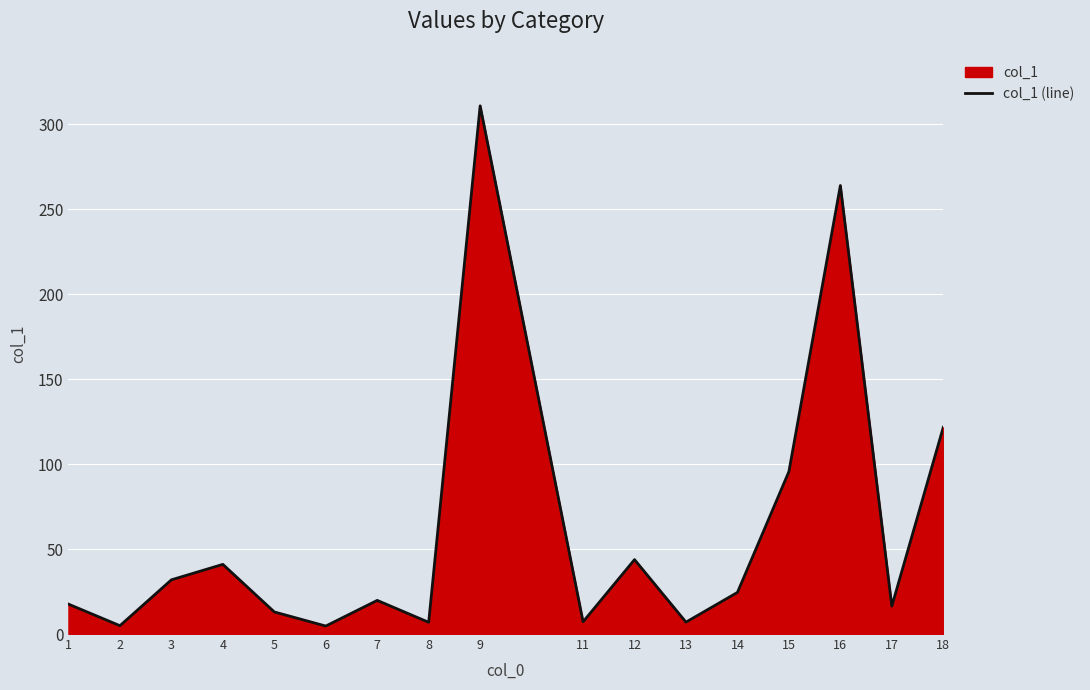

Reading left to right, extract all data points from this chart.

17.6	4.9	31.9	41.0	13.0	4.7	19.8	6.9	310.9	7.2	43.8	7.0	24.5	95.6	264.0	16.4	121.7